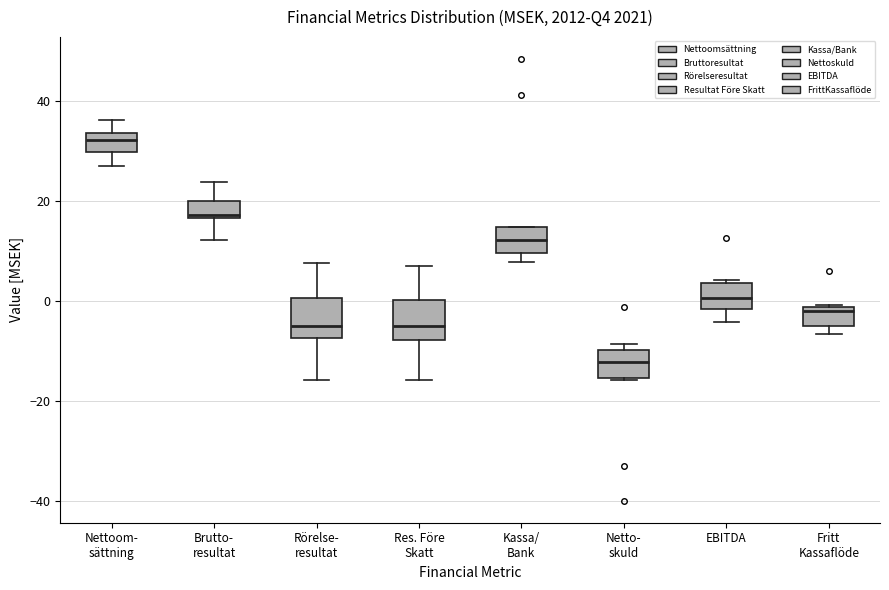

Where does the upper whisker of the box for Nettoom- sättning end on the y-axis? The values are not printed on the chart, so give them approximately, as read against the axis.

36